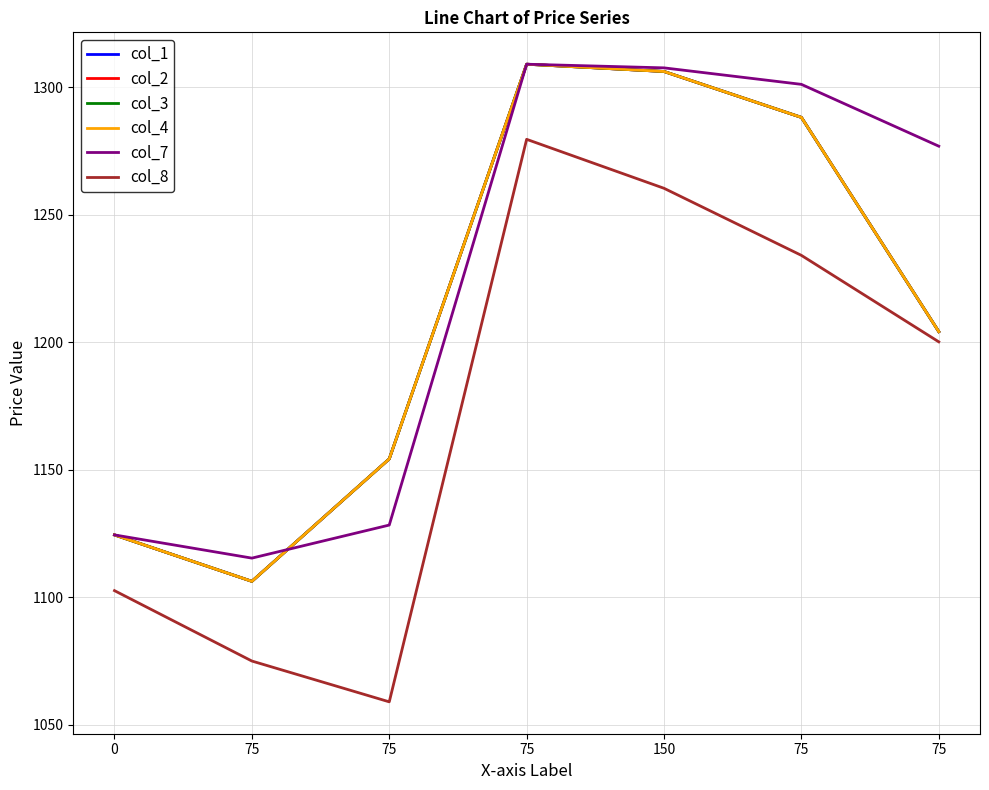

What is the lowest value of the col_1 series?

1106.2